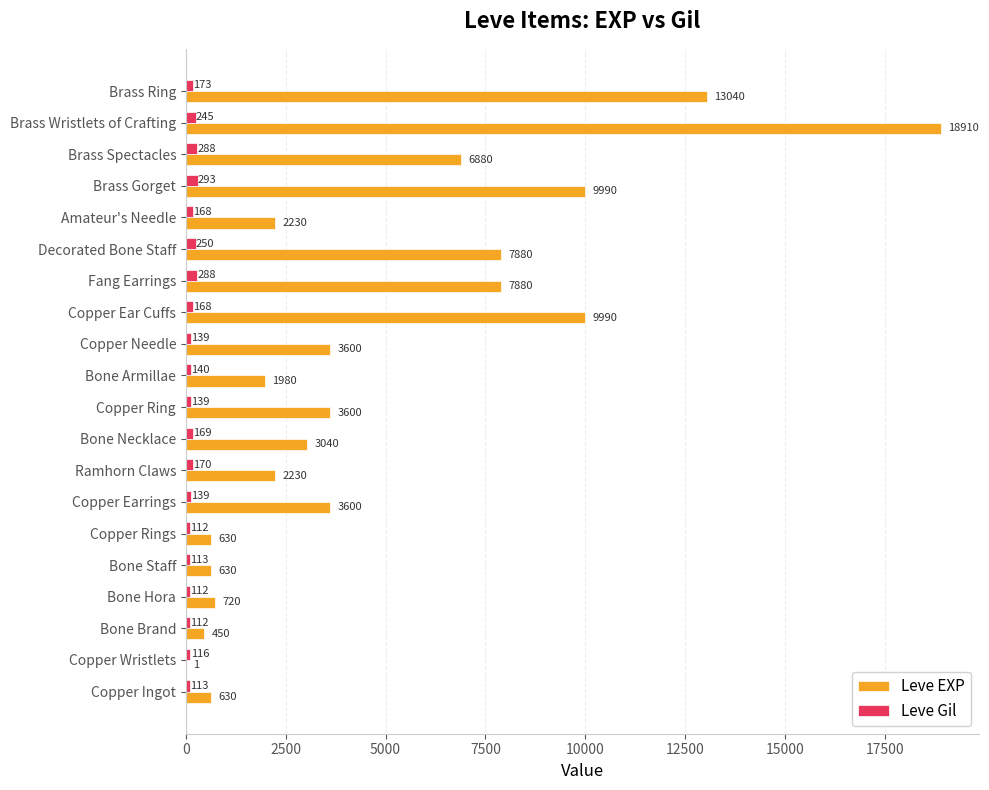

Which series has the largest total across all categories?

Leve EXP